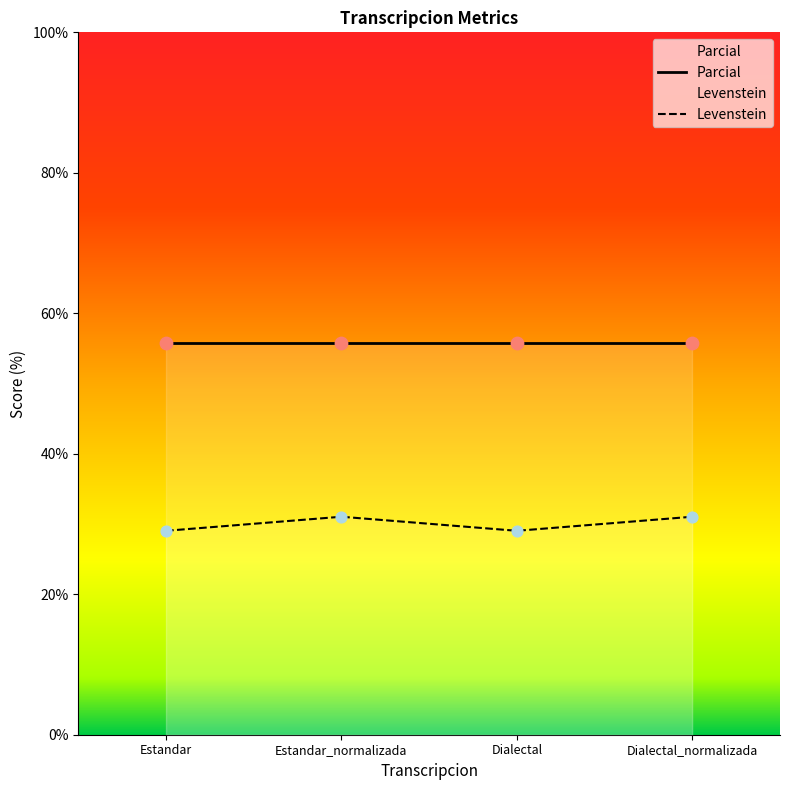

Which series has the largest total across all categories?

Parcial